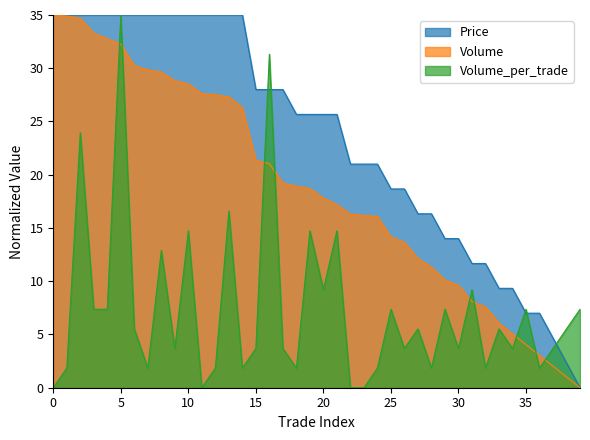

The value of Volume at 29 is 5.5. True or false?

False